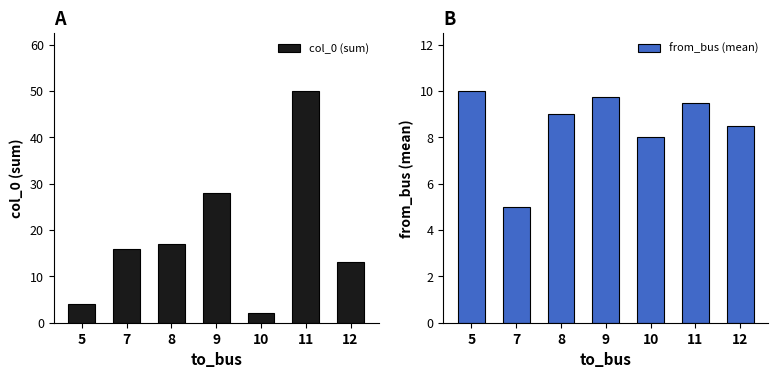

What is the total value across all series at 5?

14.0